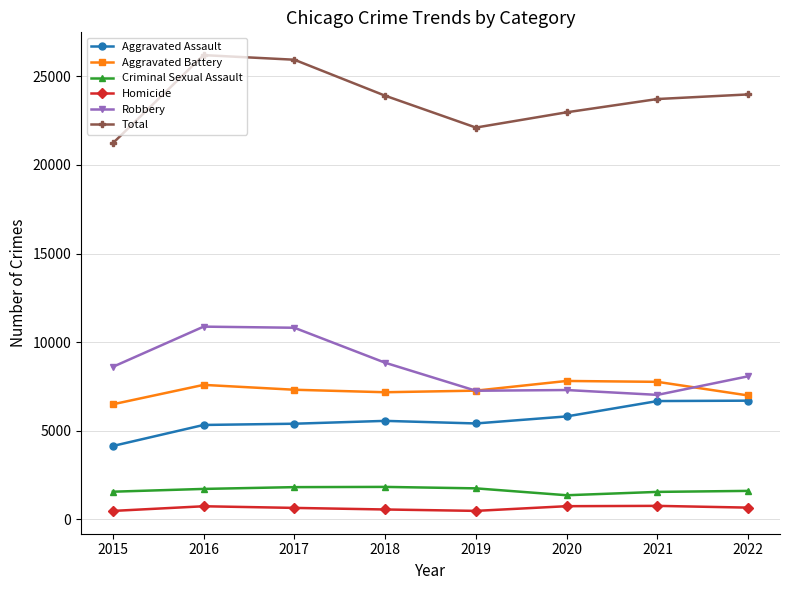

What are all the series names shown in the legend?

Aggravated Assault, Aggravated Battery, Criminal Sexual Assault, Homicide, Robbery, Total